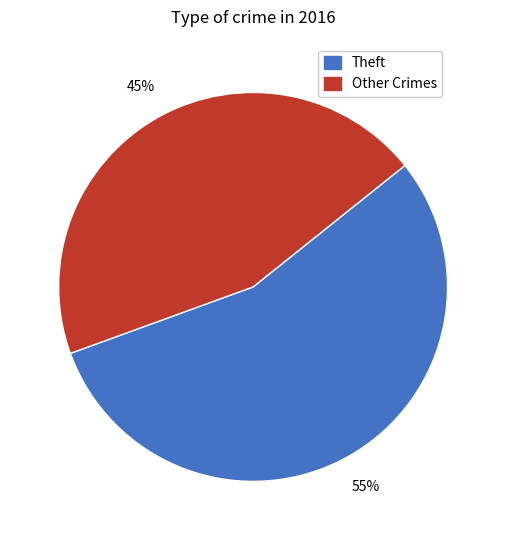

How many segments does this pie chart have?

2